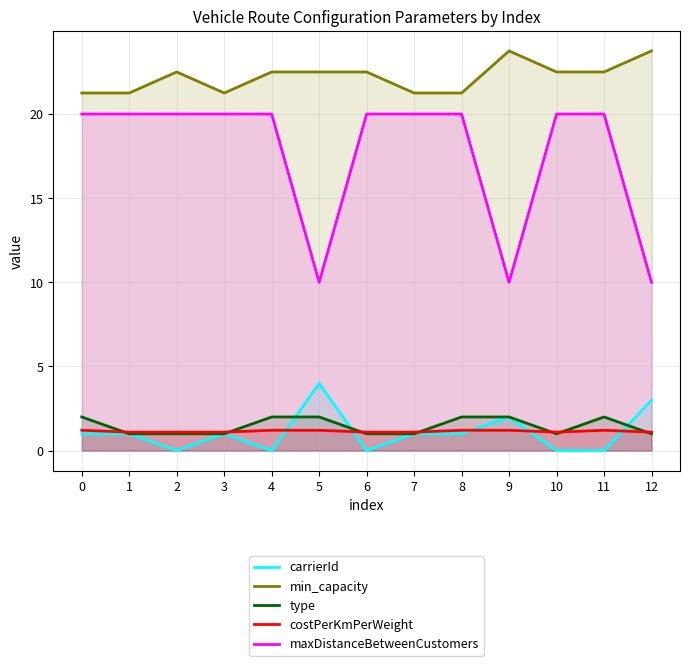

Which series has the largest range (max minus min)?

maxDistanceBetweenCustomers